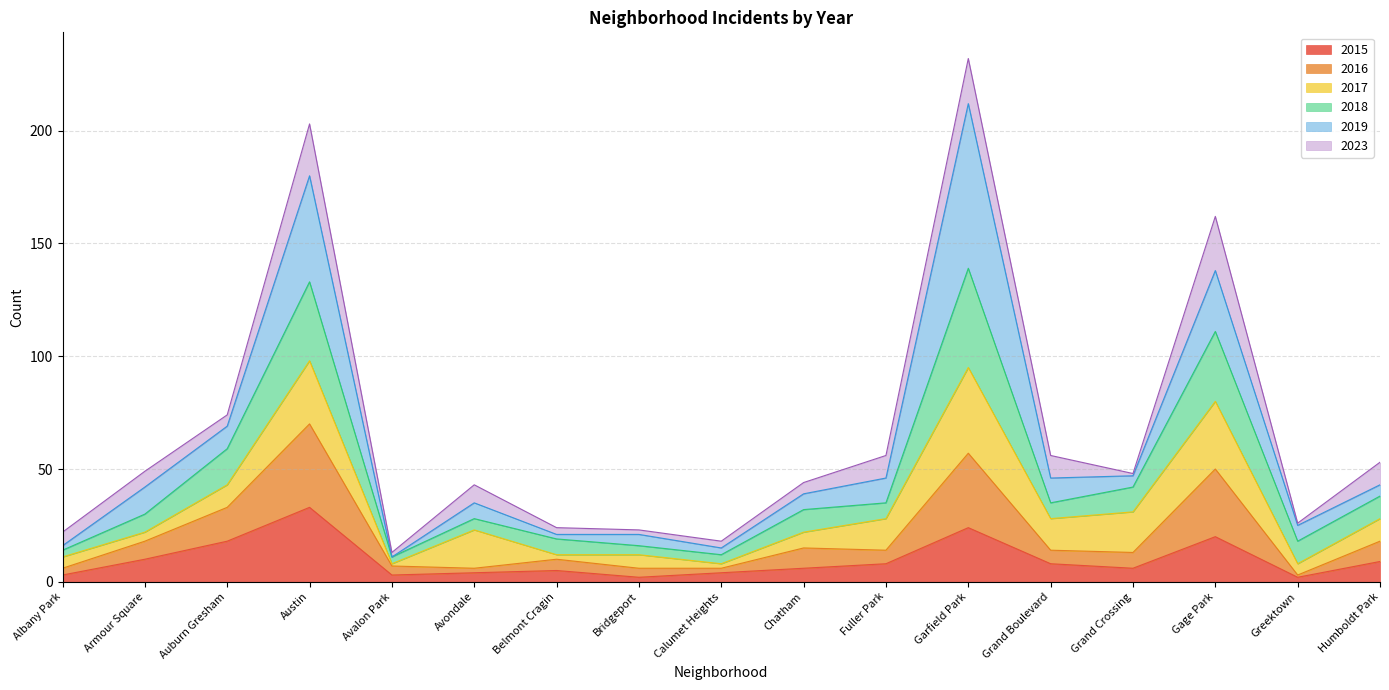

At which label does 2015 reach its peak?

Austin